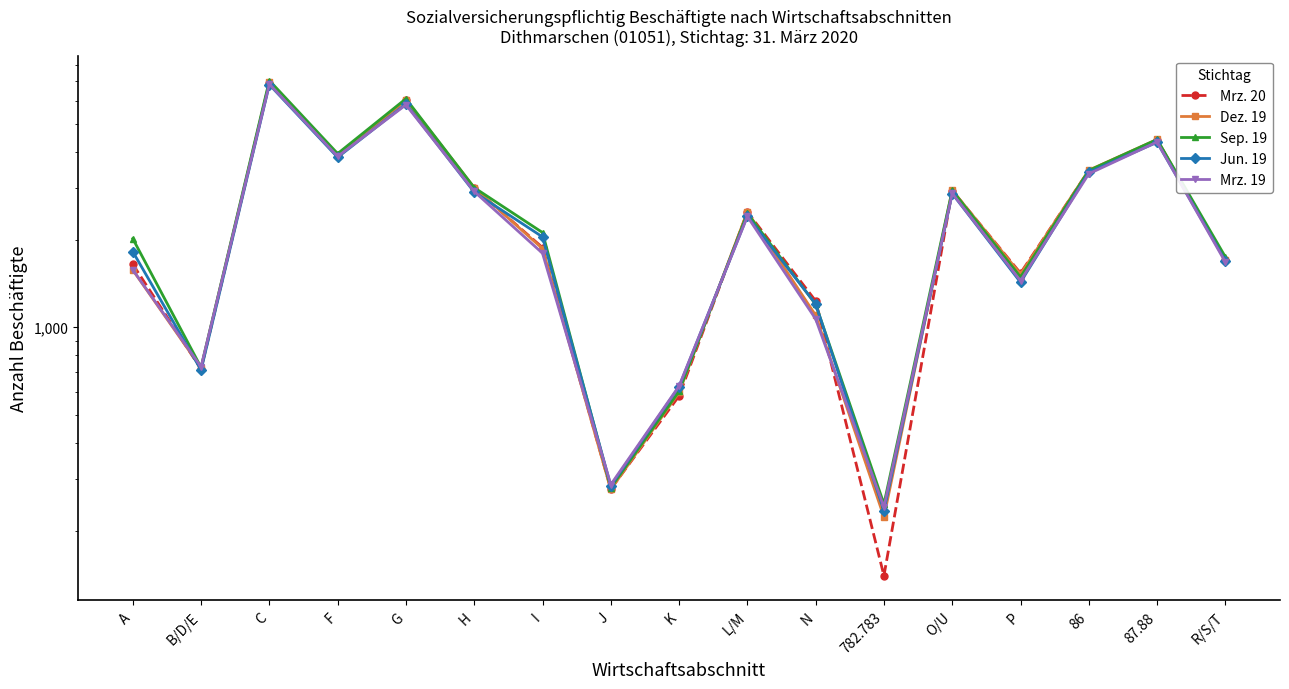

Reading left to right, list all the values displayed in this chart.

Mrz. 20: A=1646	B/D/E=718	C=6917	F=3910	G=6037	H=3007	I=1880	J=278	K=581	L/M=2493	N=1232	782.783=140	O/U=2951	P=1535	86=3455	87.88=4405	R/S/T=1703
Dez. 19: A=1574	B/D/E=725	C=6959	F=3865	G=6046	H=3021	I=1864	J=277	K=597	L/M=2494	N=1099	782.783=223	O/U=2959	P=1523	86=3466	87.88=4422	R/S/T=1710
Sep. 19: A=2017	B/D/E=728	C=7051	F=3954	G=6104	H=3020	I=2117	J=281	K=603	L/M=2465	N=1199	782.783=247	O/U=2957	P=1488	86=3460	87.88=4423	R/S/T=1745
Jun. 19: A=1820	B/D/E=713	C=6827	F=3838	G=5861	H=2915	I=2045	J=285	K=625	L/M=2412	N=1202	782.783=234	O/U=2883	P=1428	86=3411	87.88=4325	R/S/T=1694
Mrz. 19: A=1577	B/D/E=731	C=6853	F=3865	G=5818	H=2930	I=1797	J=288	K=628	L/M=2404	N=1068	782.783=241	O/U=2886	P=1445	86=3370	87.88=4335	R/S/T=1675